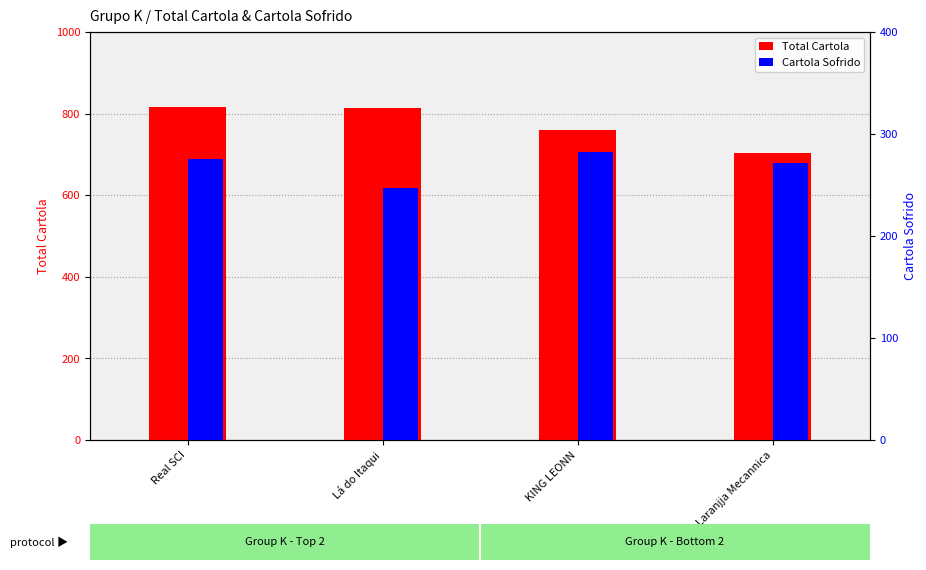

Reading left to right, list all the values displayed in this chart.

Total Cartola: Real SCI=815.5	Lá do Itaqui=814.5	KING LEONN=760.2	Laranjja Mecannica=702.9
Cartola Sofrido: Real SCI=275.7	Lá do Itaqui=247.5	KING LEONN=281.9	Laranjja Mecannica=271.3